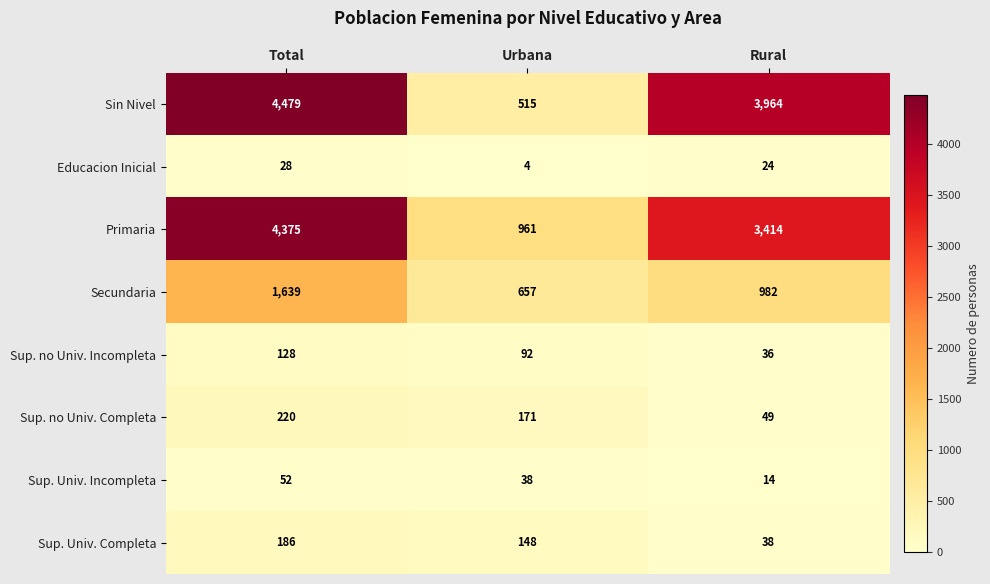

Reading right to left, what are all the values shown in this chart?

Sin Nivel: Rural=3964	Urbana=515	Total=4479
Educacion Inicial: Rural=24	Urbana=4	Total=28
Primaria: Rural=3414	Urbana=961	Total=4375
Secundaria: Rural=982	Urbana=657	Total=1639
Sup. no Univ. Incompleta: Rural=36	Urbana=92	Total=128
Sup. no Univ. Completa: Rural=49	Urbana=171	Total=220
Sup. Univ. Incompleta: Rural=14	Urbana=38	Total=52
Sup. Univ. Completa: Rural=38	Urbana=148	Total=186